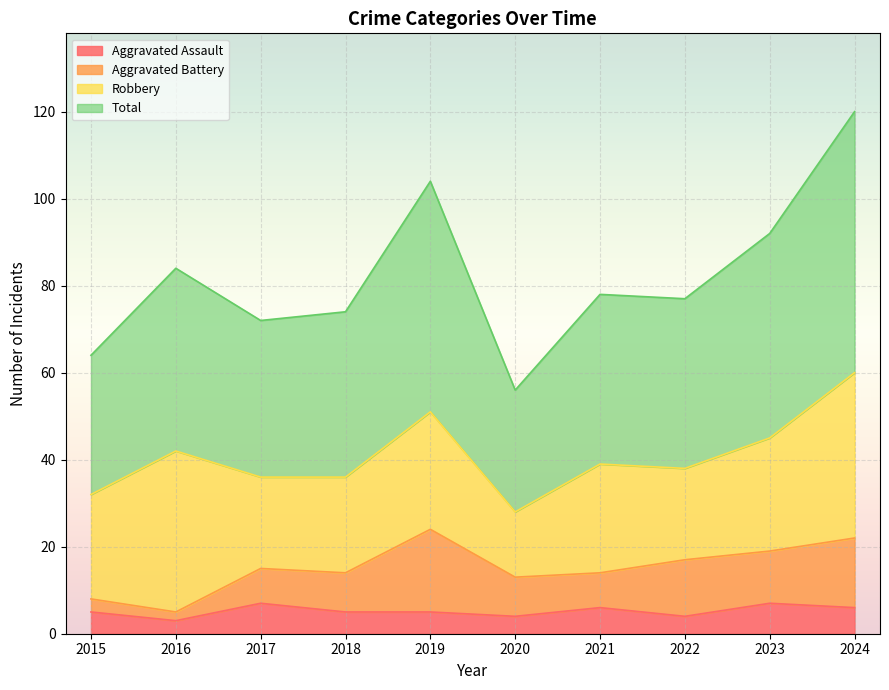

What is the maximum value for Aggravated Assault?

7